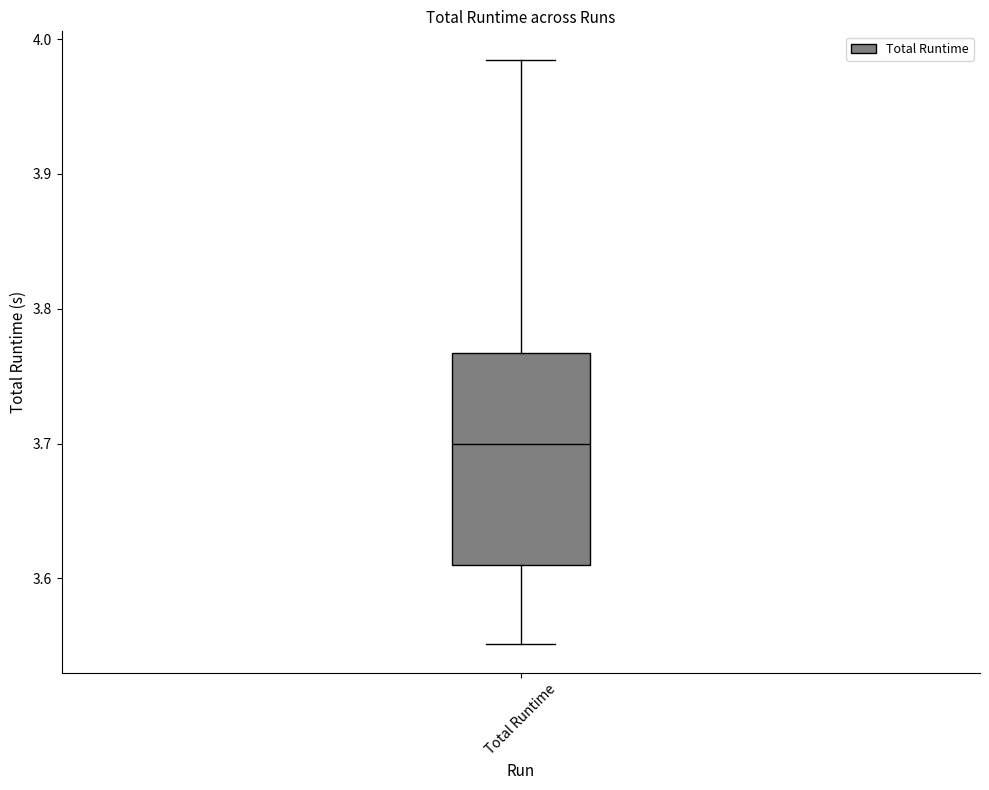

Read this box plot against the y-axis: the position of the median line, the range covered by the box, and the ends of both whiskers. The values are not printed on the chart, so give them approximately, as read against the axis.

median 3.70, box 3.61 to 3.77, whiskers 3.55 to 3.98